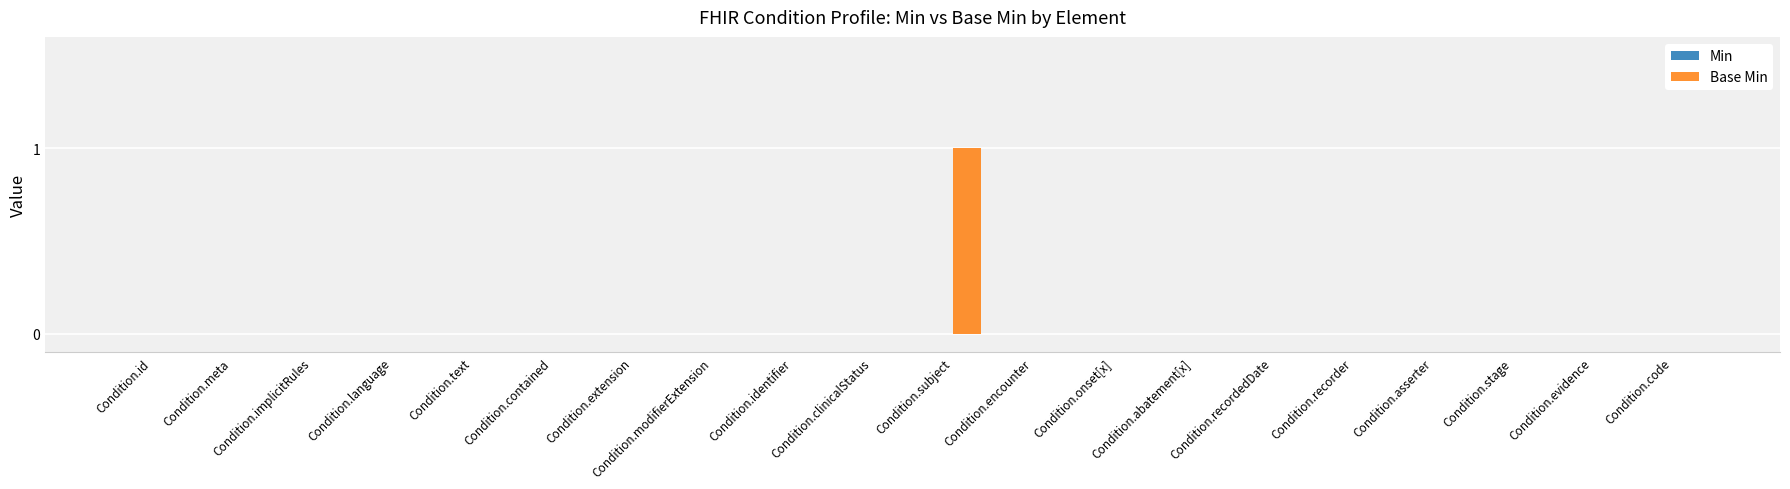

Which has a higher value, Condition.subject or Condition.recordedDate?

Condition.subject